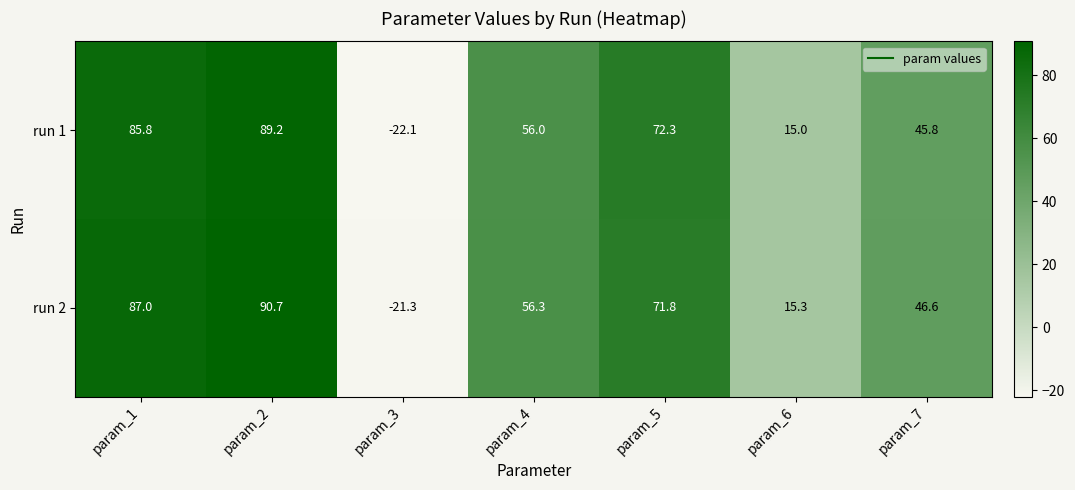

What is the highest value of the run 2 series?

90.7